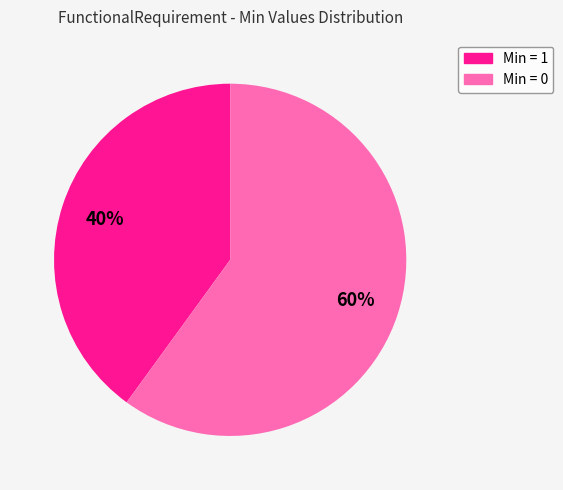

How many segments does this pie chart have?

2